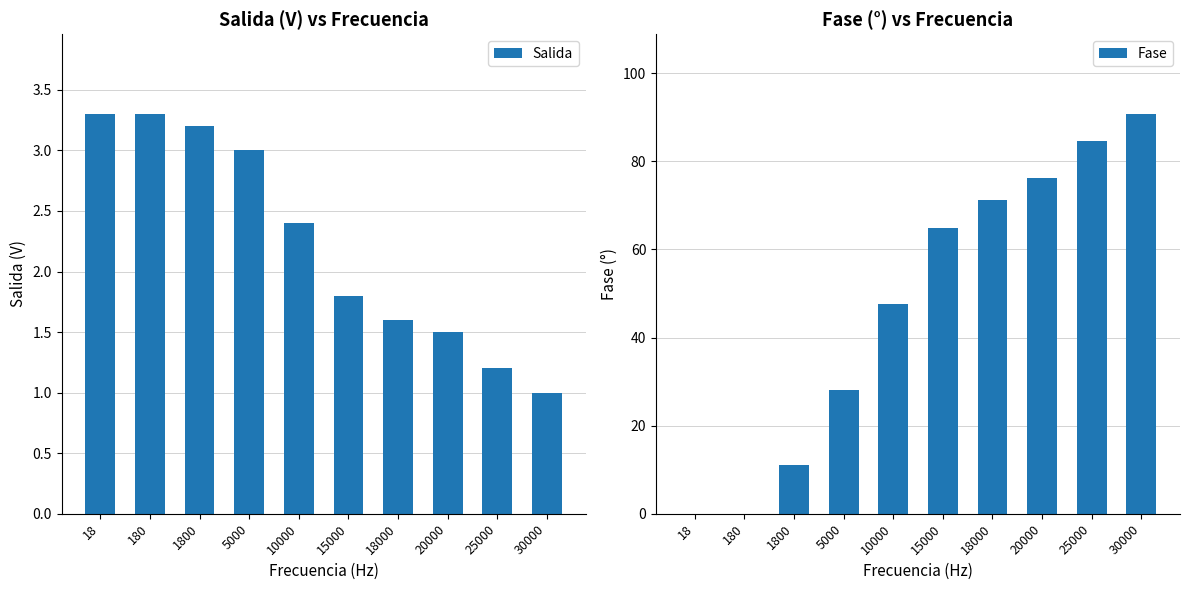

What is the sum of all Fase values?

474.3